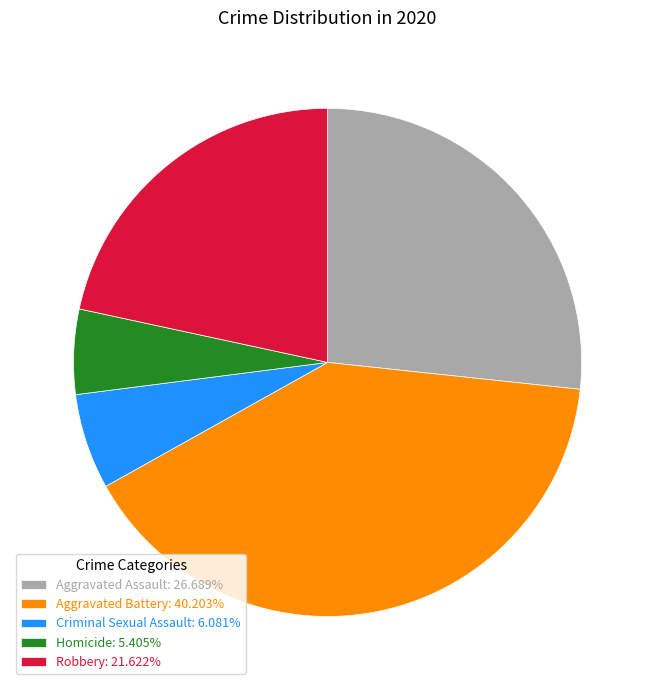

Do Homicide: 5.405% and Criminal Sexual Assault: 6.081% together represent more than half of the pie?

No